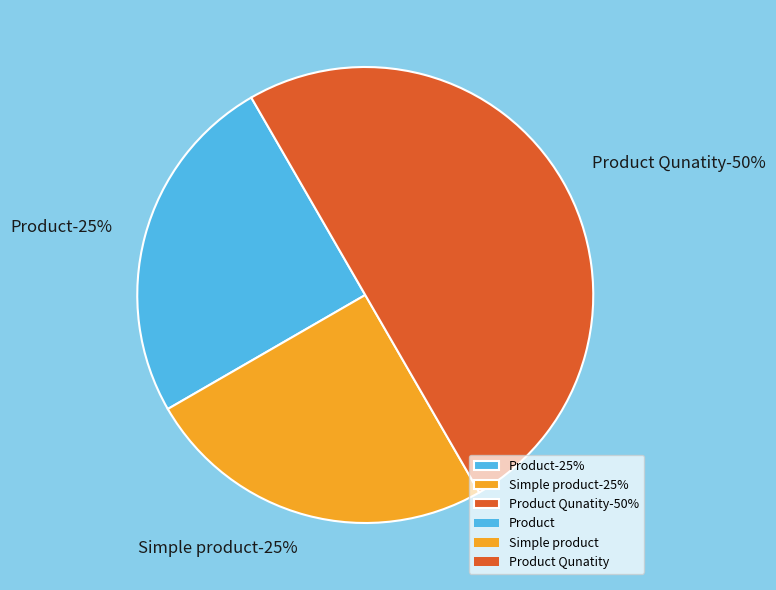

To the nearest percent, what is the average slice percentage?

33%